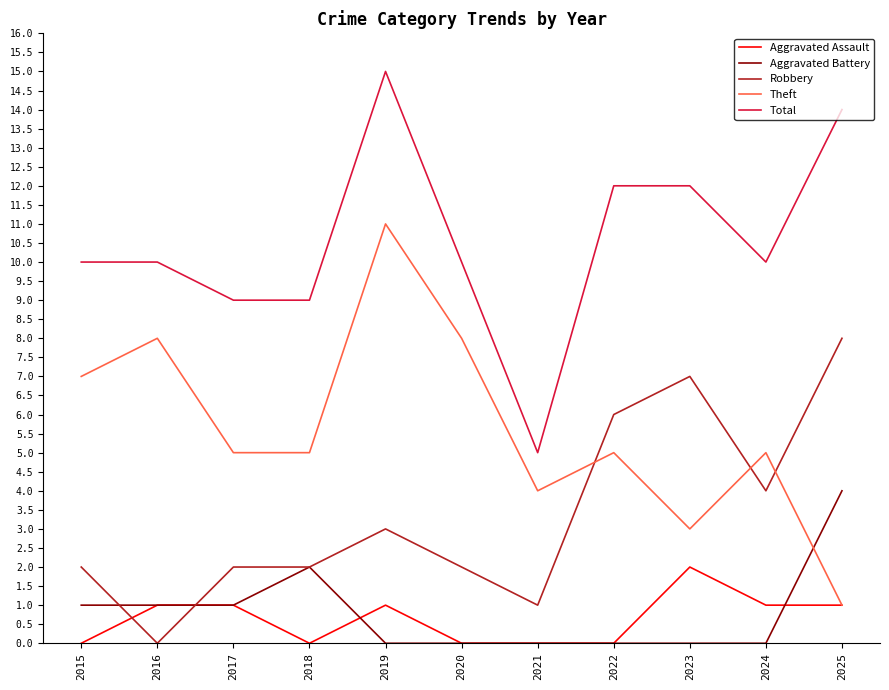

What is the difference between the highest and lowest values at 2018?

9